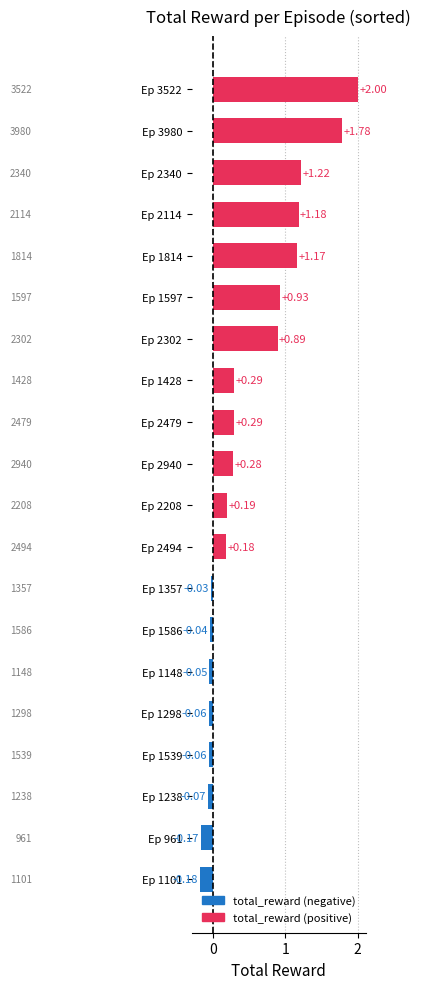

Are the bars horizontal?

Yes